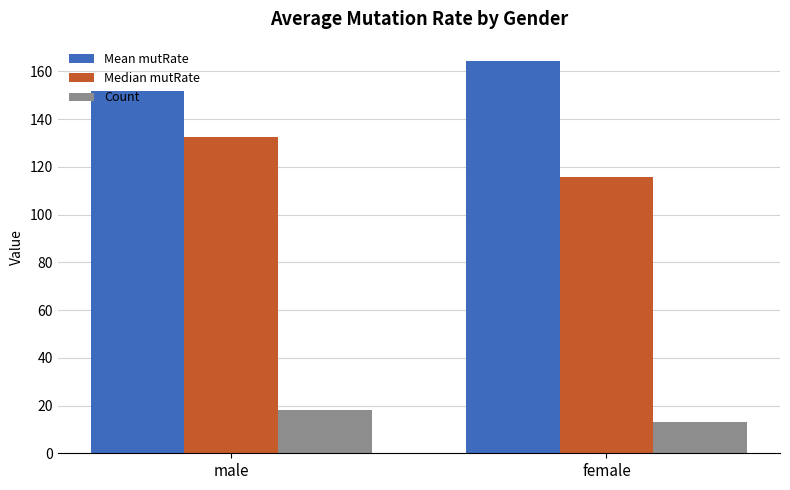

Which category has the lowest value across all series?

female